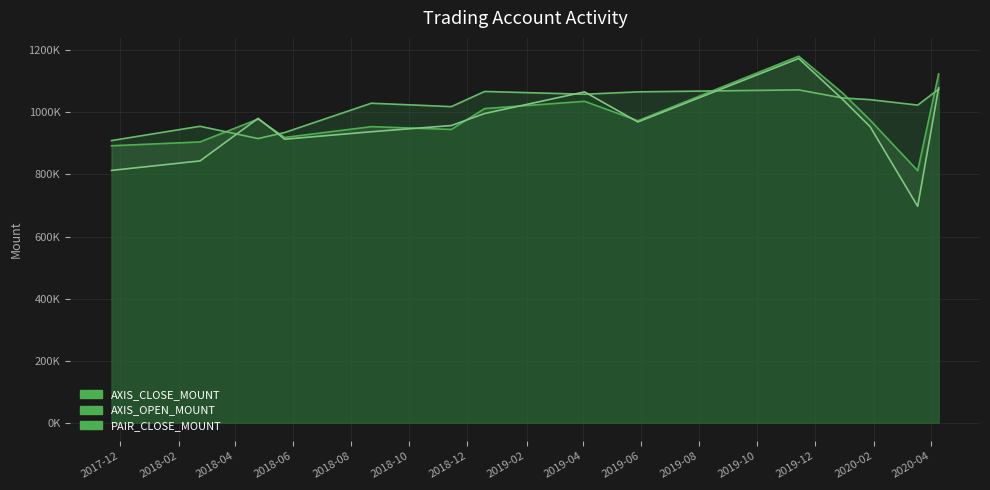

In AXIS_OPEN_MOUNT, how many points are higher than both neighbors (excluding endpoints)?

4